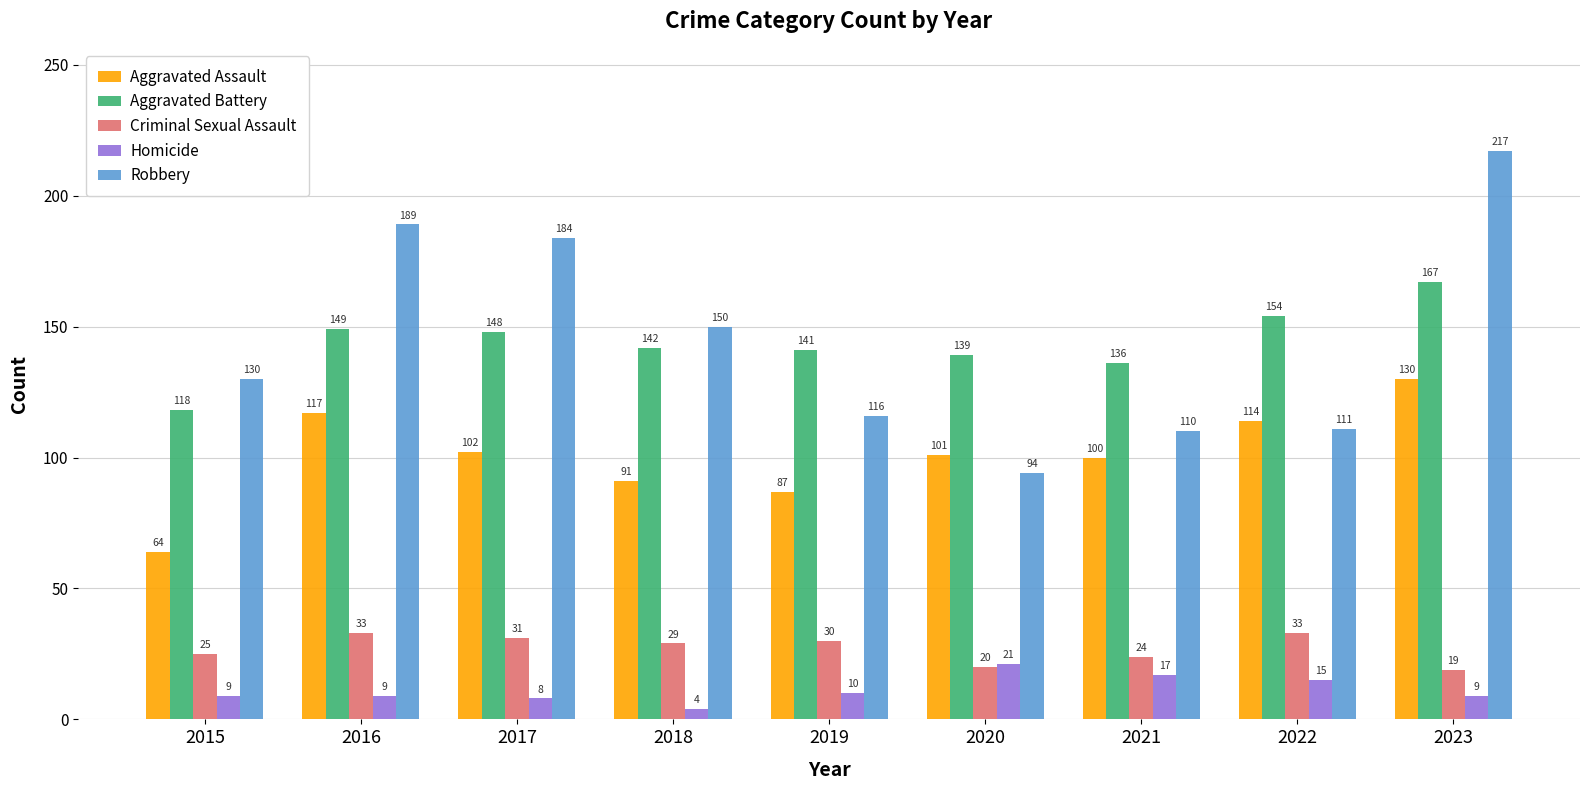

Reading left to right, extract all data points from this chart.

Aggravated Assault: 64	117	102	91	87	101	100	114	130
Aggravated Battery: 118	149	148	142	141	139	136	154	167
Criminal Sexual Assault: 25	33	31	29	30	20	24	33	19
Homicide: 9	9	8	4	10	21	17	15	9
Robbery: 130	189	184	150	116	94	110	111	217